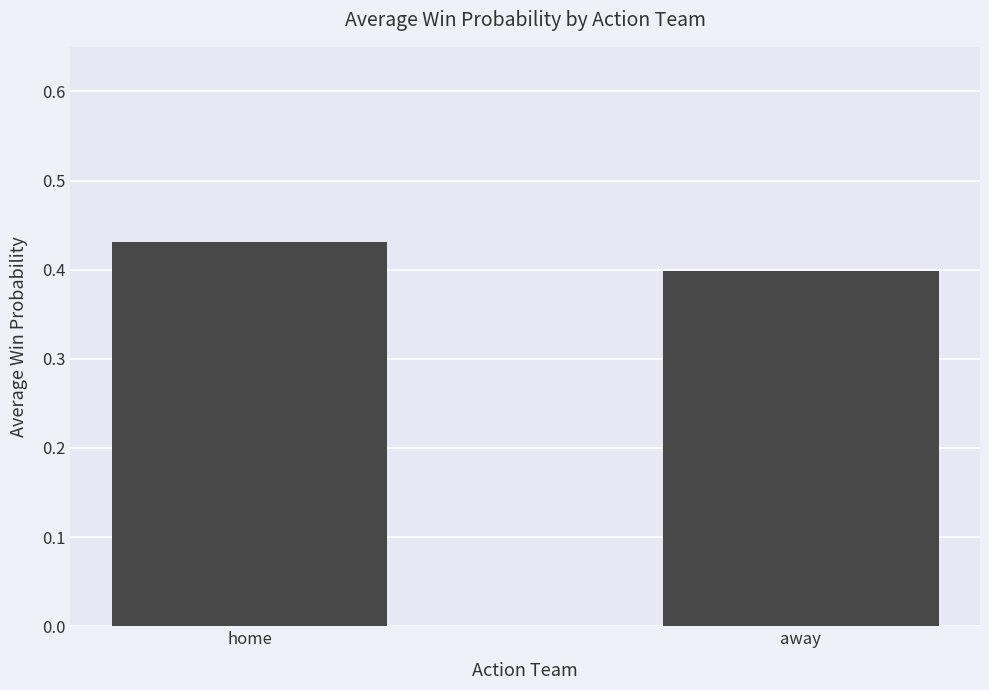

Where is the data nearest to the value 0?

away